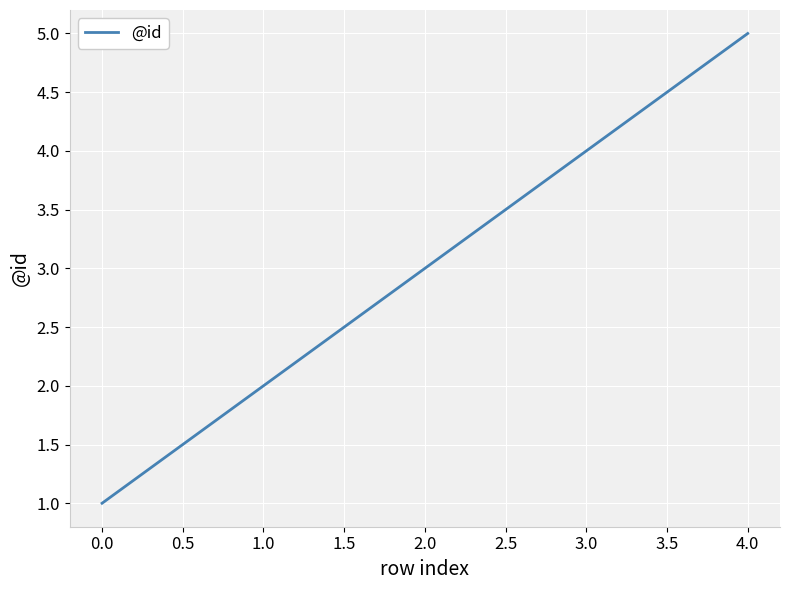

True or false: there are more than 1 points higher than both neighbors.

False